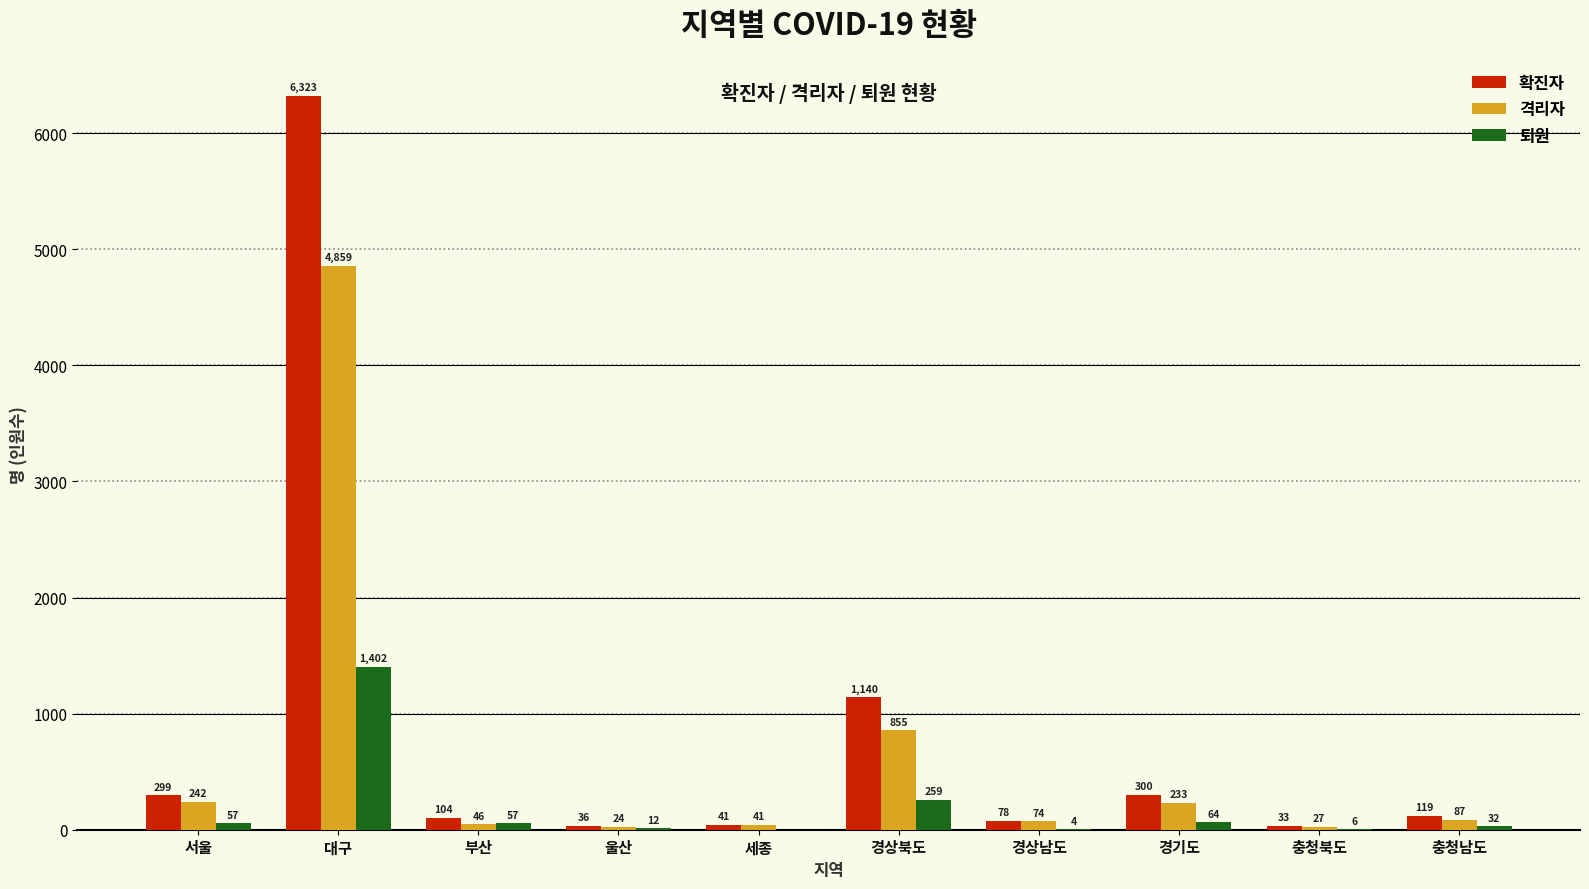

The 퇴원 series shows -832 at 세종. True or false?

False